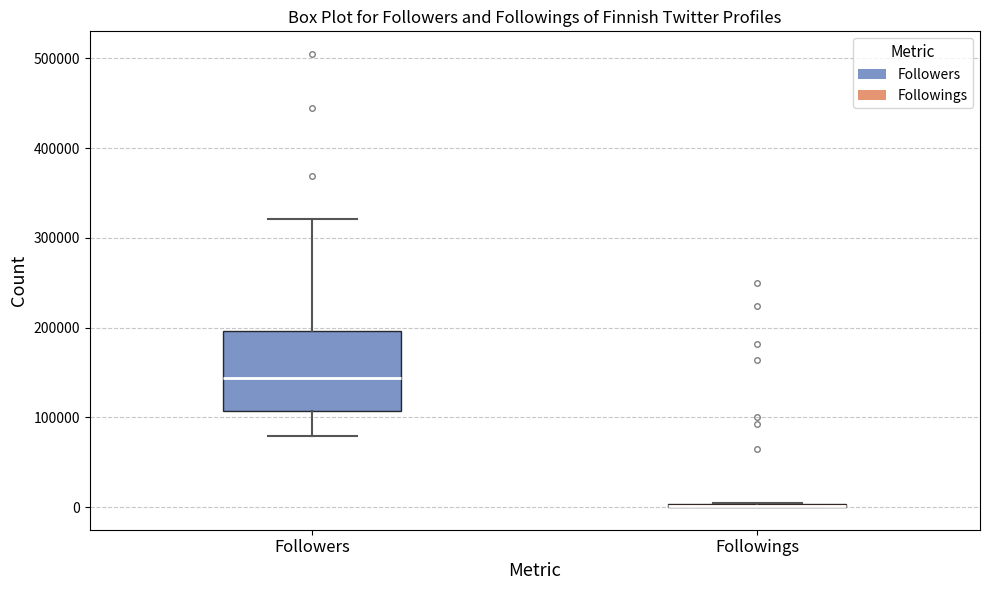

Reading left to right, read every box against the y-axis: the position of its median line, the range the box covers, and the ends of its whiskers. The values are not printed on the chart, so give them approximately, as read against the axis.

Followers: median 140000, box 110000 to 200000, whiskers 80000 to 320000
Followings: box collapsed to a line at 0, whiskers 0 to 10000